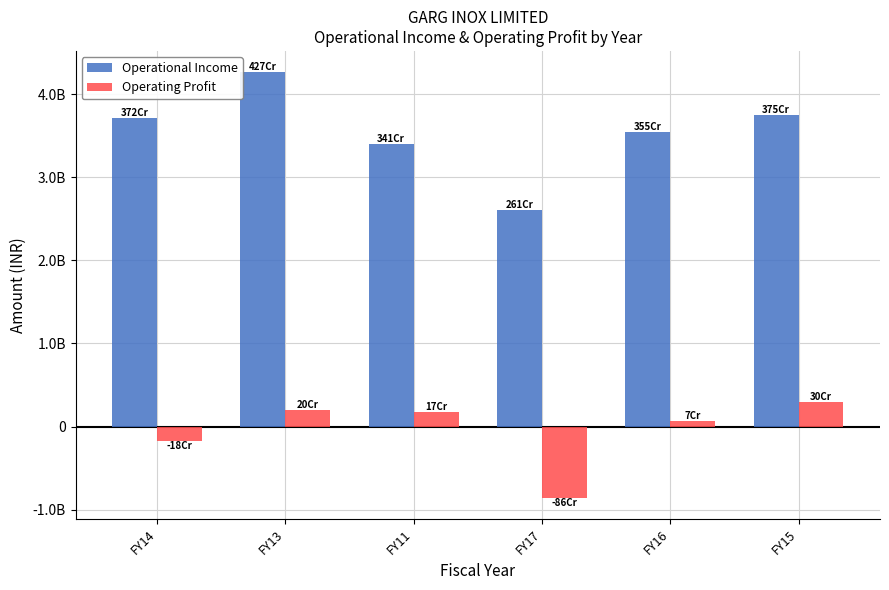

What is the smallest value displayed?

-858803054